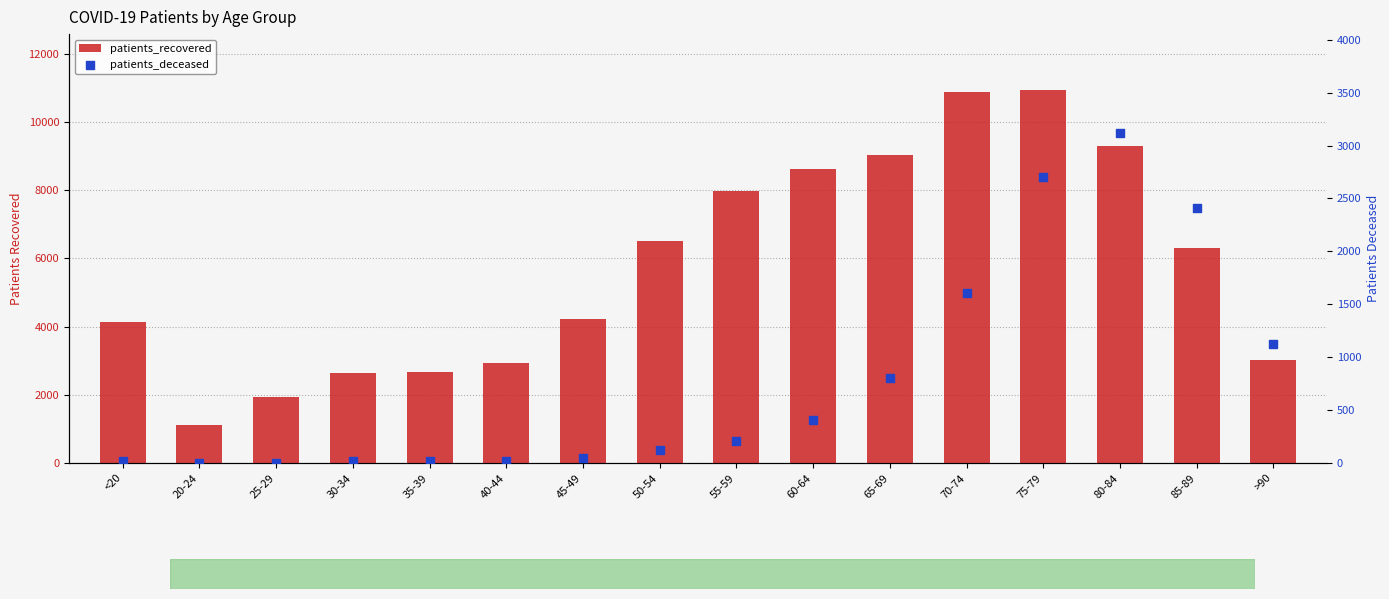

Is the value of patients_recovered at 70-74 greater than the value of patients_deceased at 85-89?

Yes